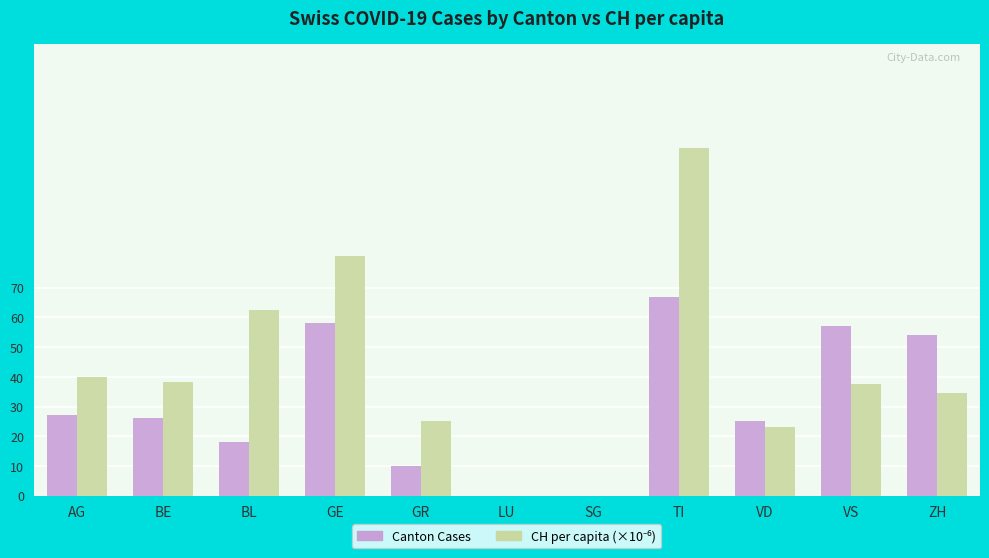

At which category is the sum across all series the highest?

TI